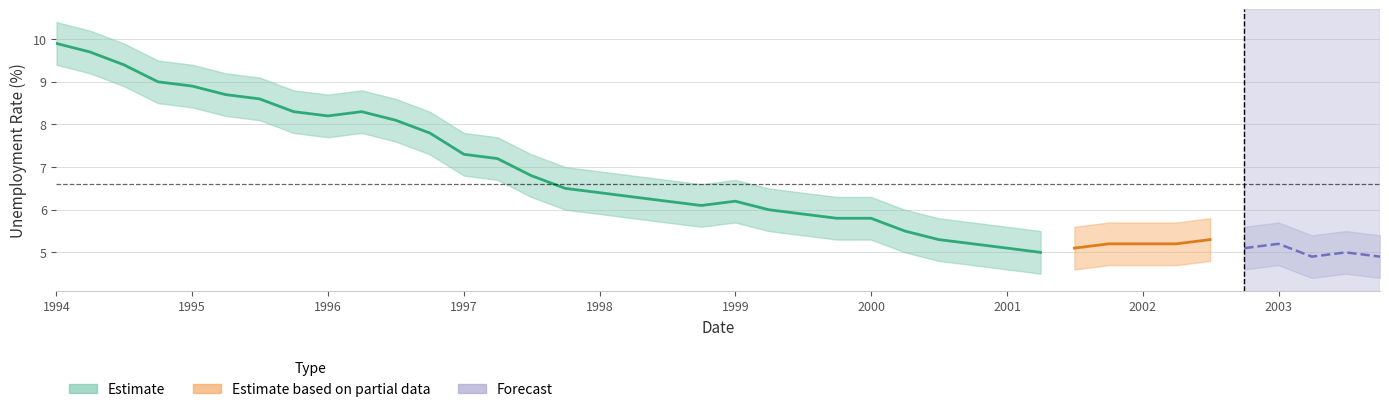

Does the chart display data point markers on the line(s)?

No